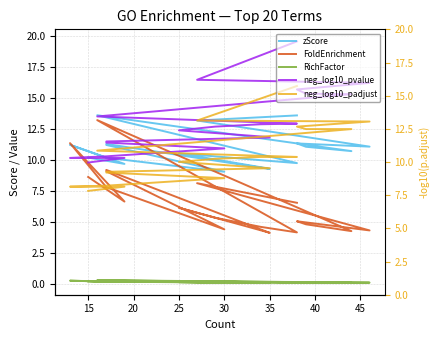

Where is the first local maximum for zScore?

25